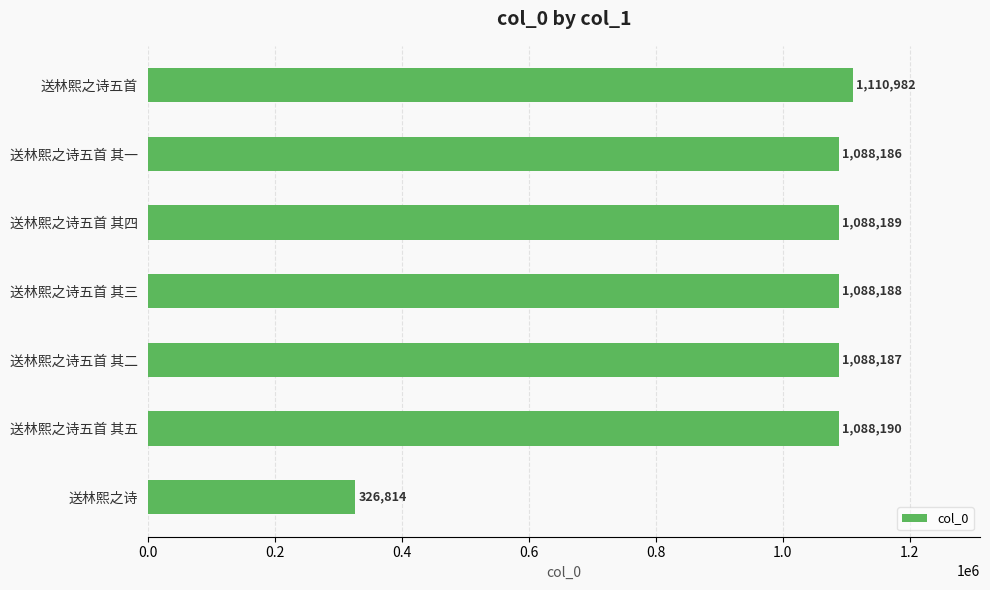

What is the average value?

982677